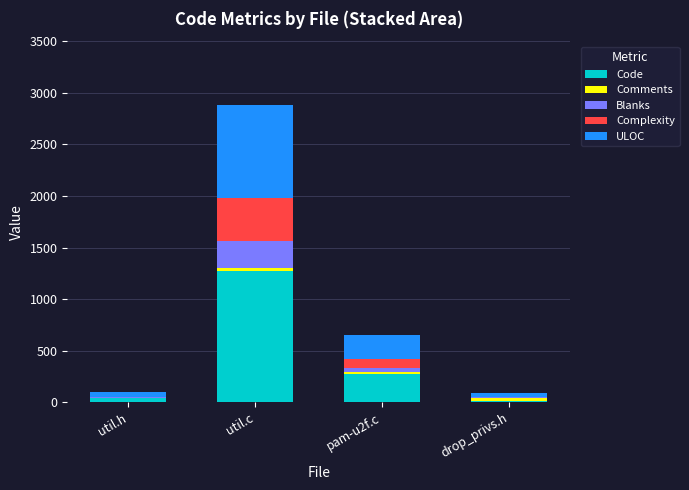

What is the maximum value for Code?

1274